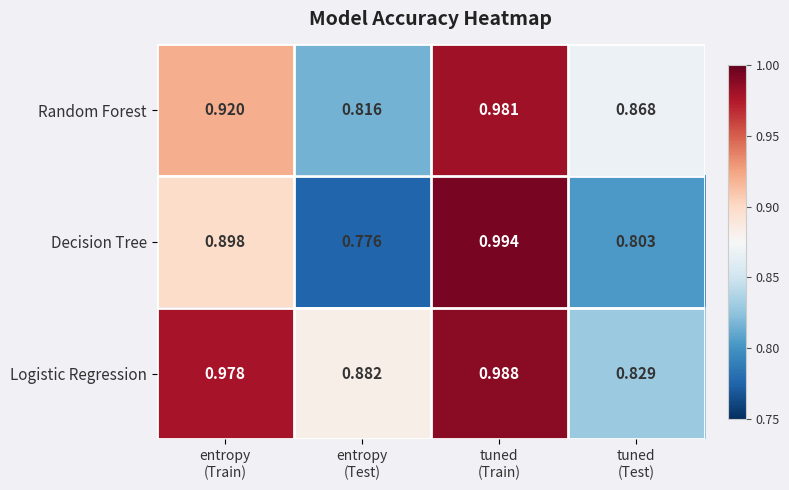

Which series has the largest range (max minus min)?

Decision Tree